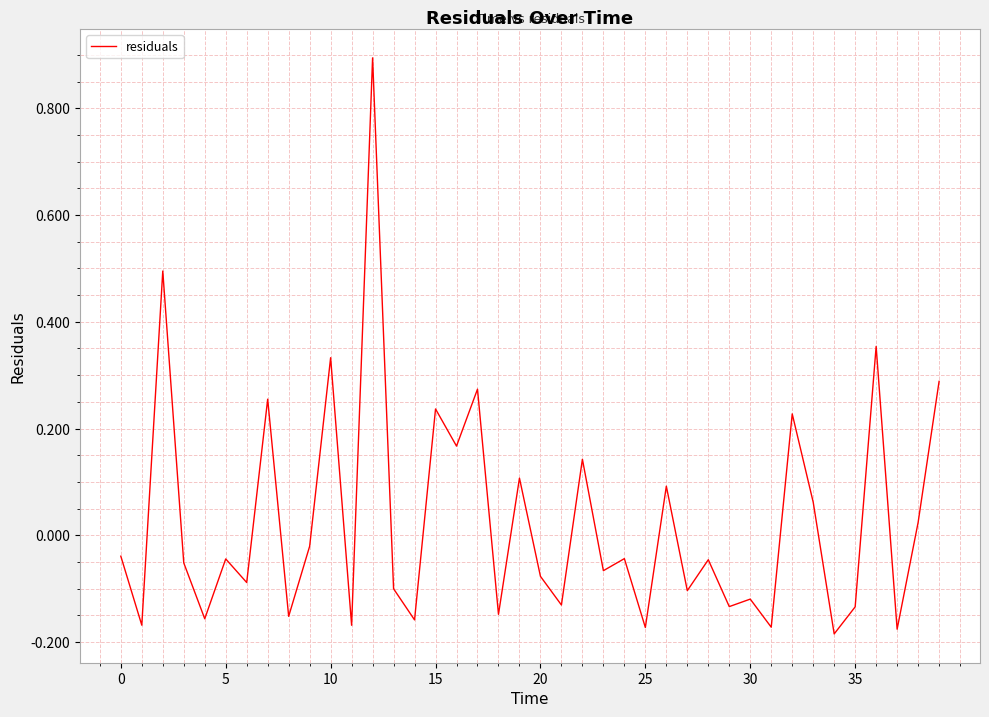

How many lines are shown in the chart?

1